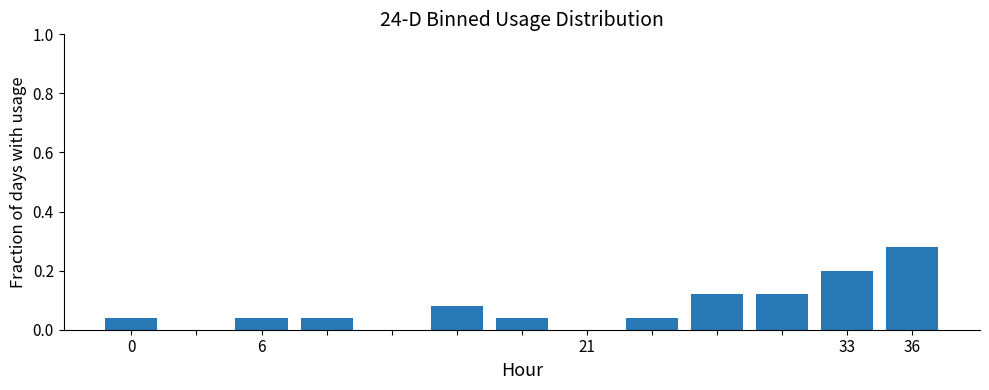

How many categories are shown in the chart?

13